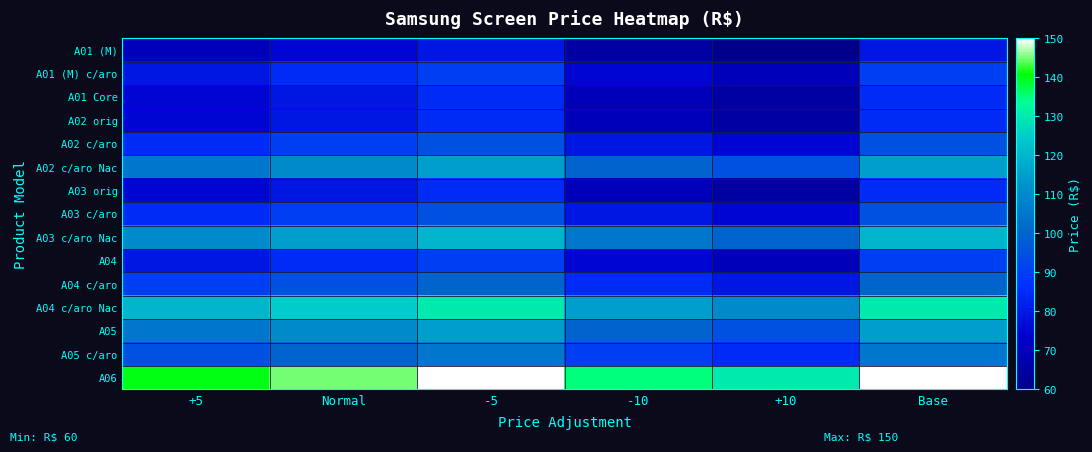

List the series in order of their peak value, highest first.

A06, A04 c/aro Nac, A03 c/aro Nac, A02 c/aro Nac, A05, A05 c/aro, A04 c/aro, A02 c/aro, A03 c/aro, A01 (M) c/aro, A04, A01 Core, A02 orig, A03 orig, A01 (M)